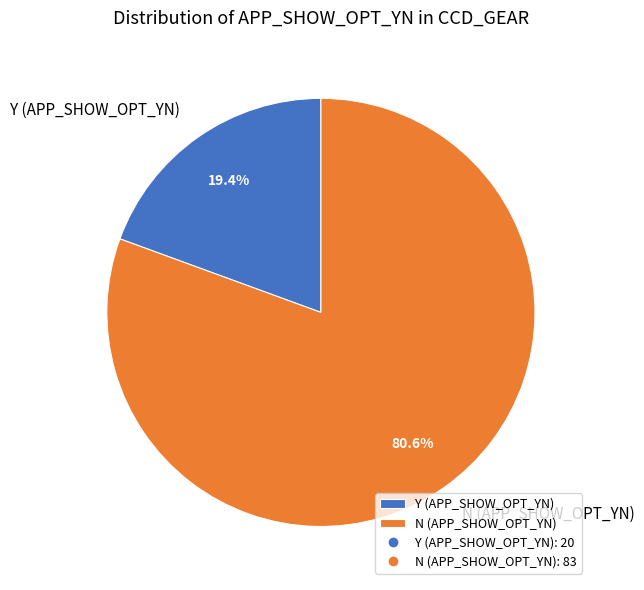

Does Y (APP_SHOW_OPT_YN) represent more than half of the total?

No